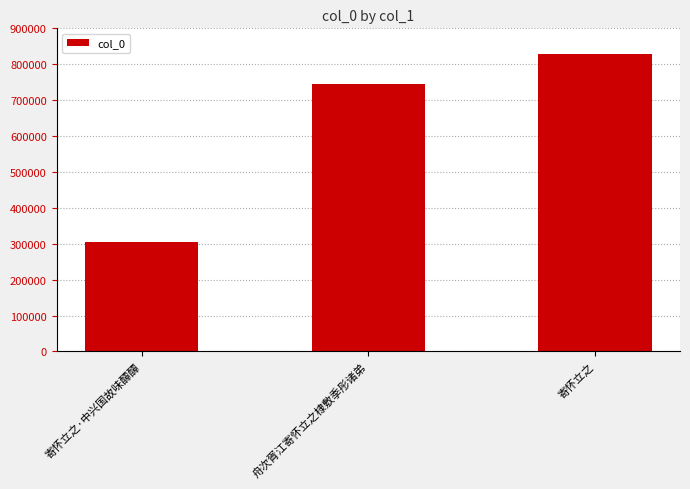

What is the average value?

626250